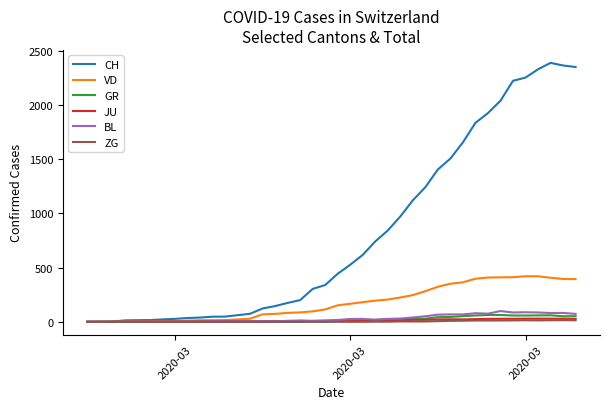

Which series has the widest spread of values?

CH